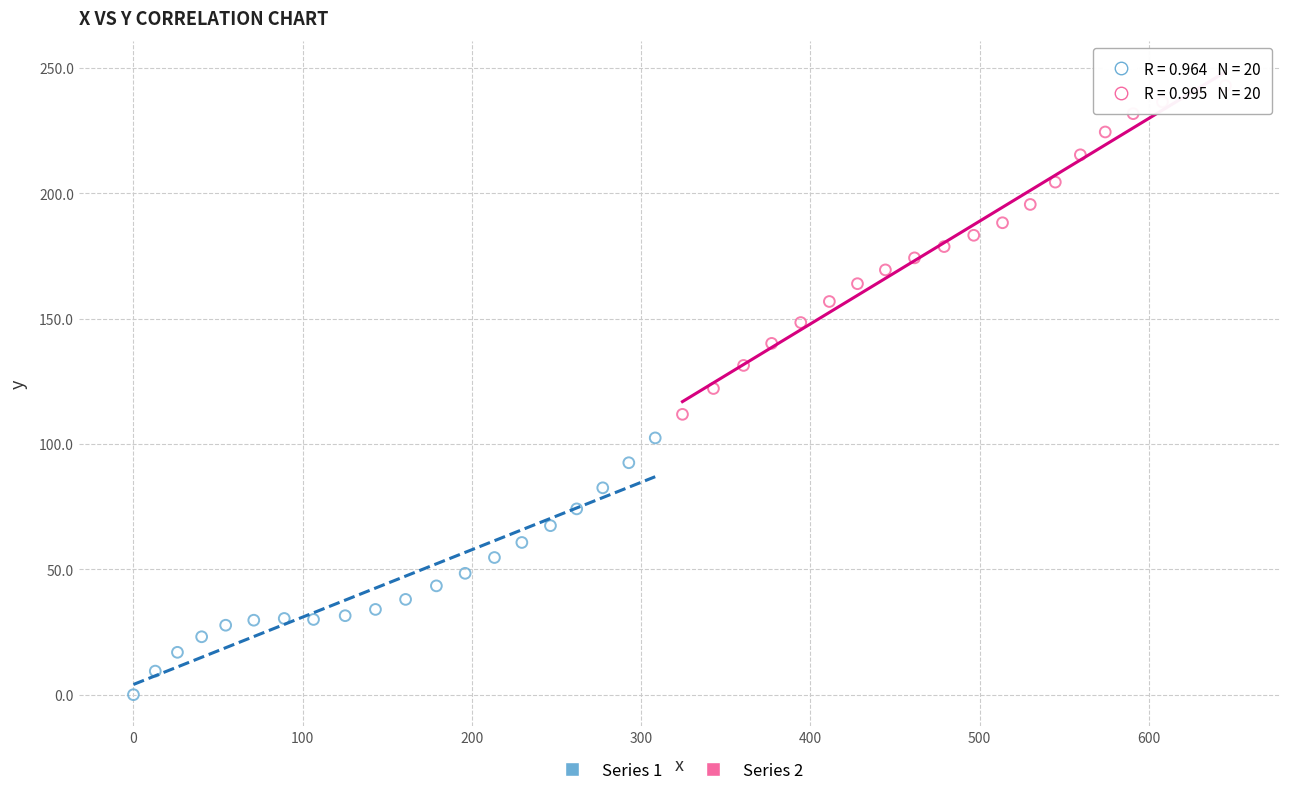

What are all the series names shown in the legend?

Series 1, Series 2